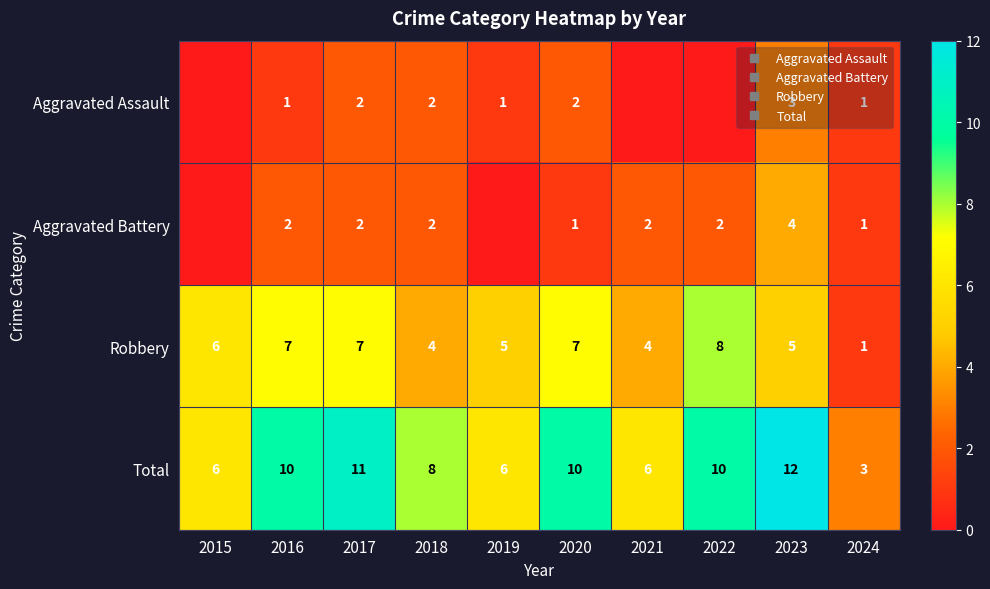

Is the value of Total at 2019 greater than the value of Aggravated Battery at 2022?

Yes